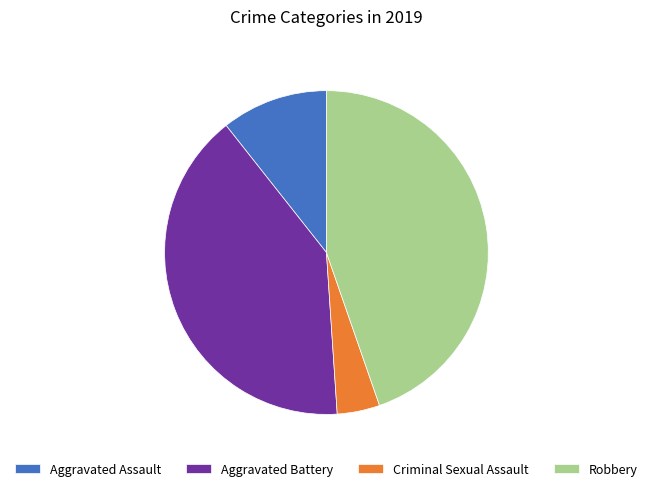

Is there any slice that represents more than half of the pie?

No